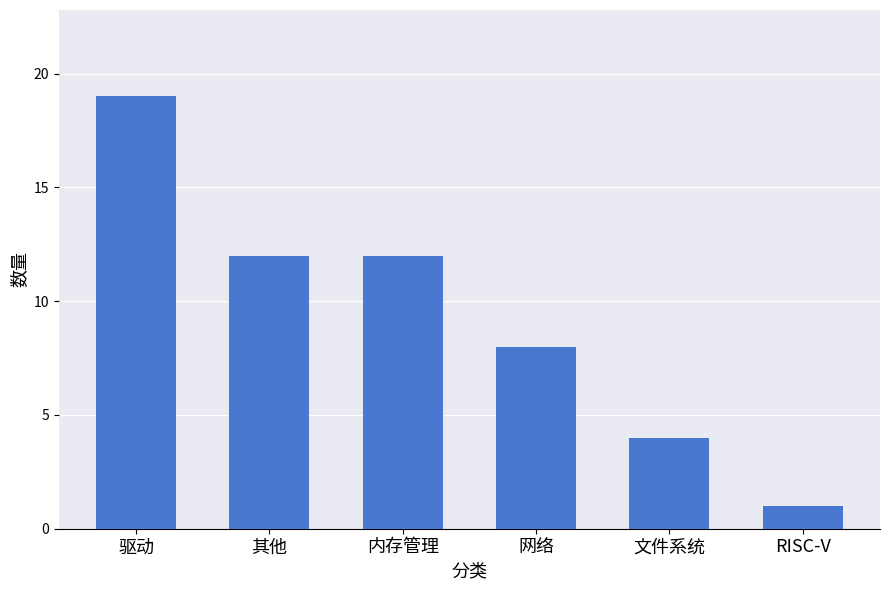

How many distinct data groups are displayed?

1